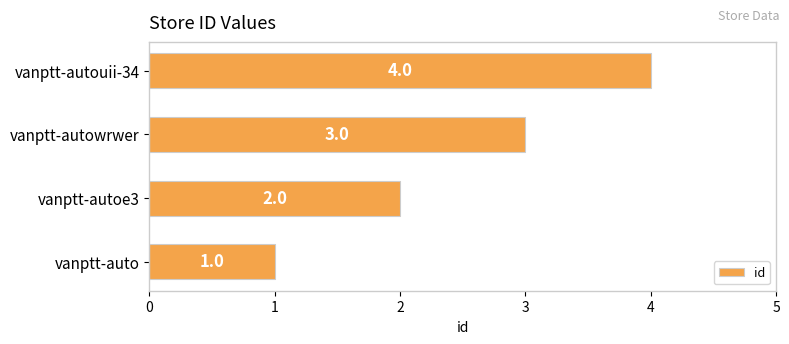

What is the difference between the maximum and minimum values?

3